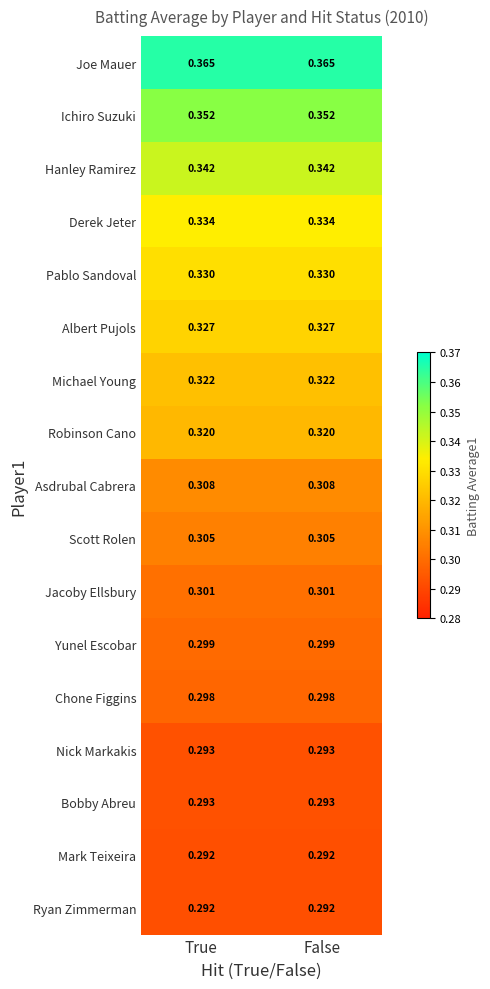

Is the value of Scott Rolen at True greater than the value of Asdrubal Cabrera at True?

No